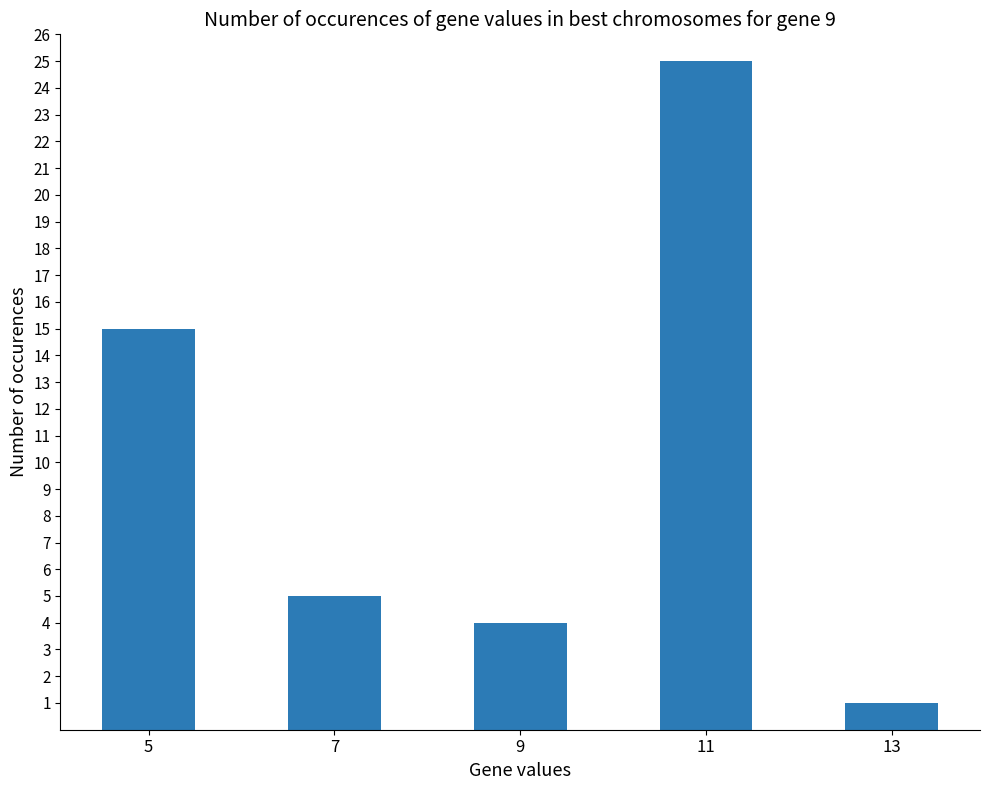

Which label corresponds to the largest value in the chart?

11